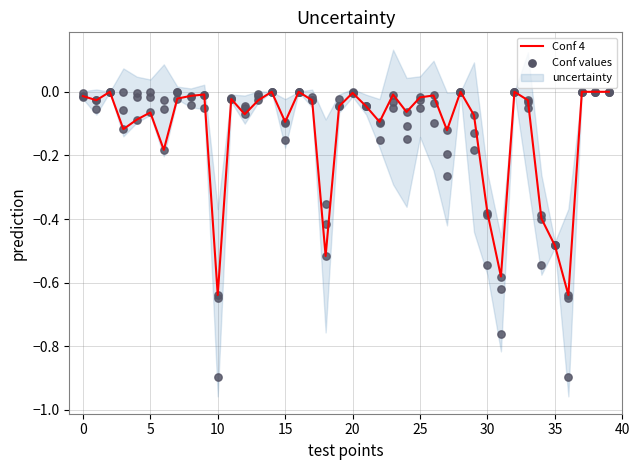

Between 0 and 38, which is larger?

38